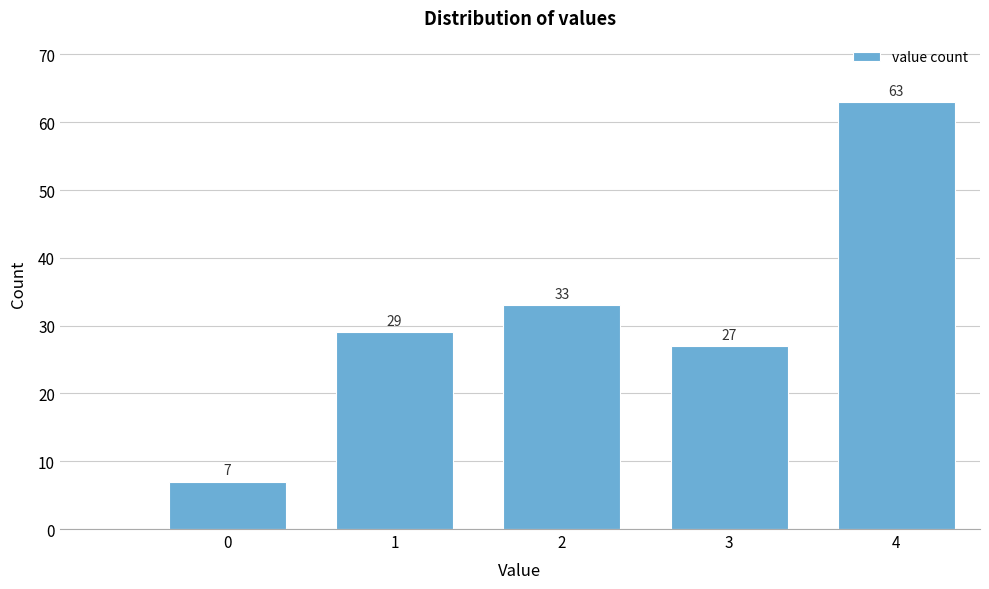

Reading left to right, extract all data points from this chart.

7	29	33	27	63